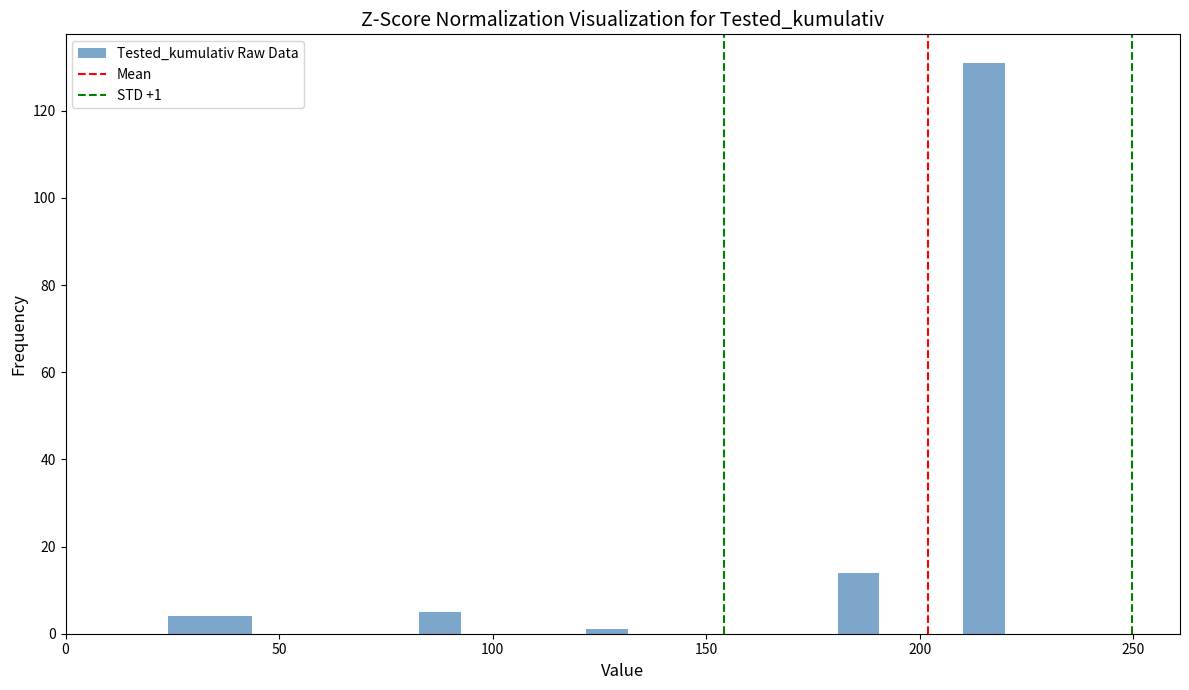

Around what value on the x-axis is the tallest bar? Give the approximate position of its centre, as read against the axis.

215